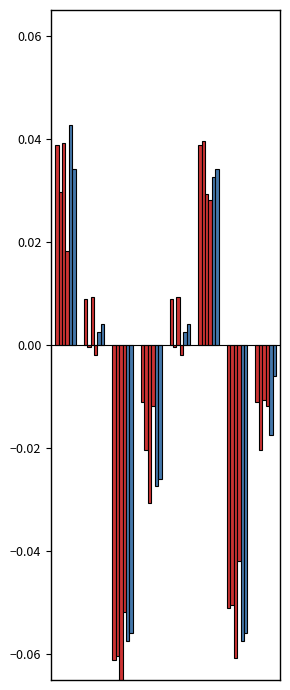

Which series has the widest spread of values?

densenet161